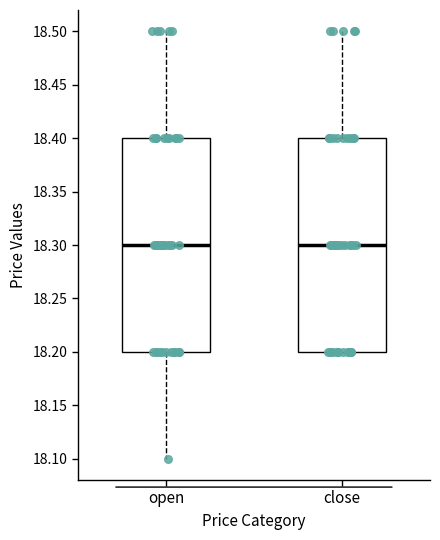

Where is the upper edge of the box for close on the y-axis? The values are not printed on the chart, so give them approximately, as read against the axis.

18.4